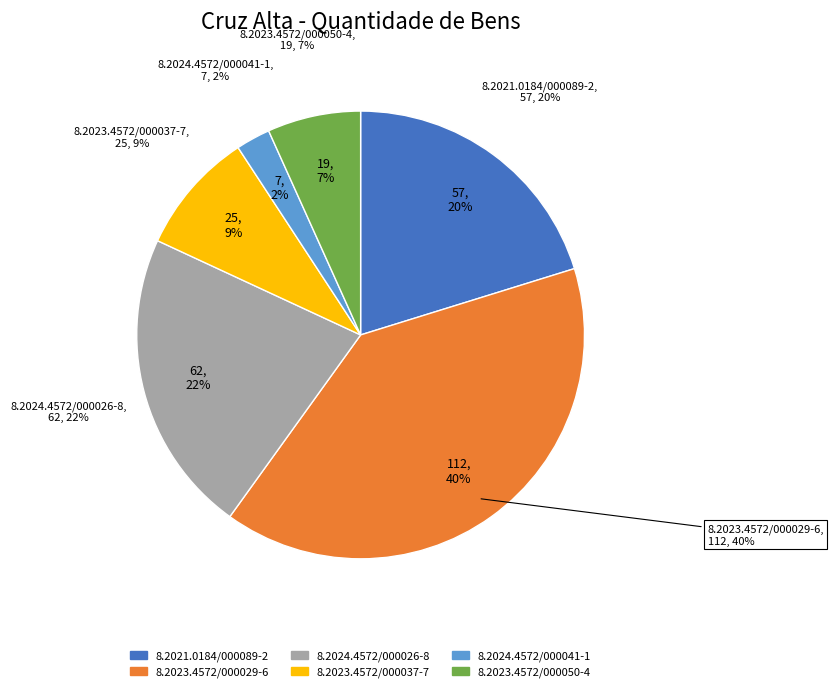

Do 8.2023.4572/000037-7 and 8.2023.4572/000029-6 together represent more than half of the pie?

No